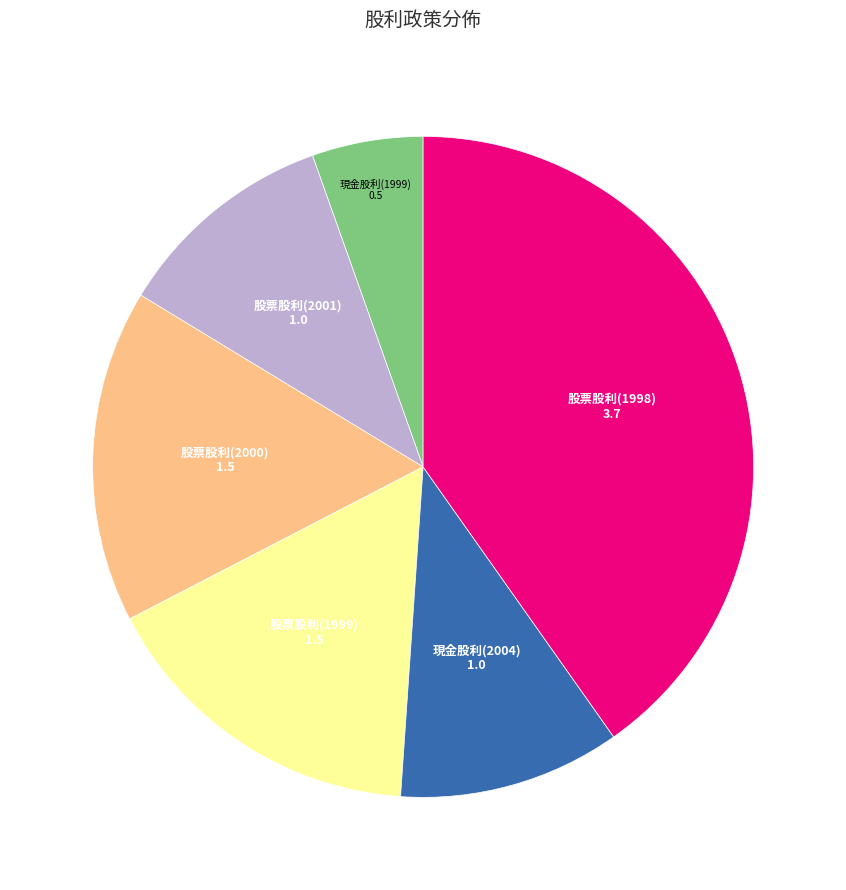

Is there a majority slice in this chart?

No